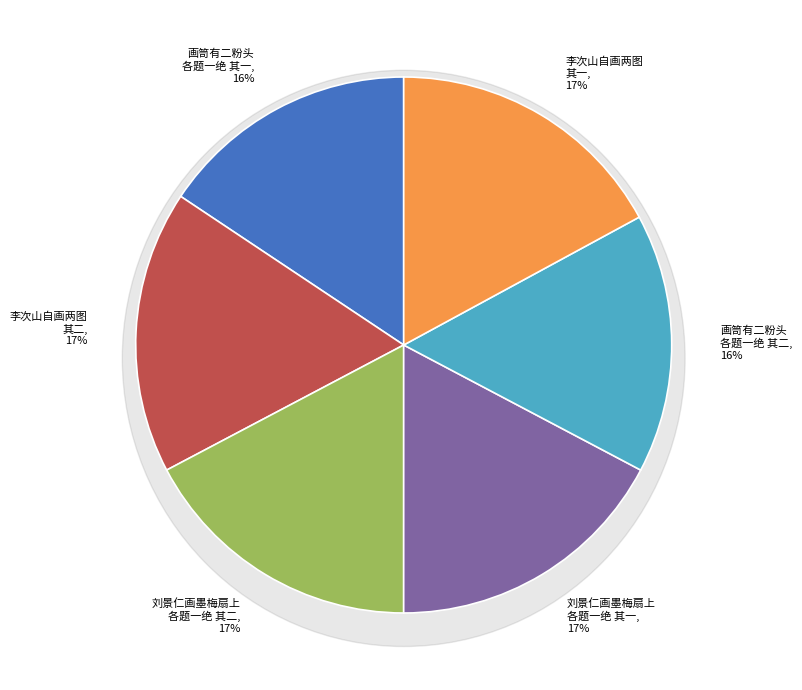

Do 画笥有二粉头各题一绝 其一 and 李次山自画两图其一泛舟湖山之下小女奴坐船头吹笛其一跨驴渡小桥入深谷各题一绝 其二 together represent more than half of the pie?

No